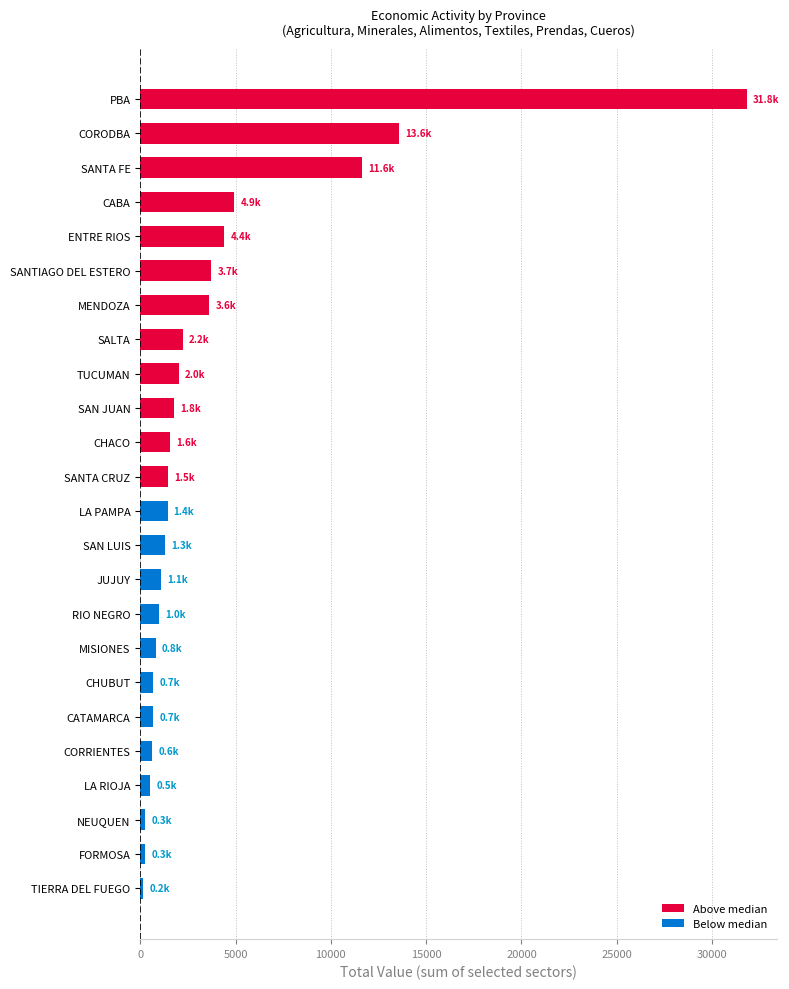

Which category has the highest value across all series?

PBA